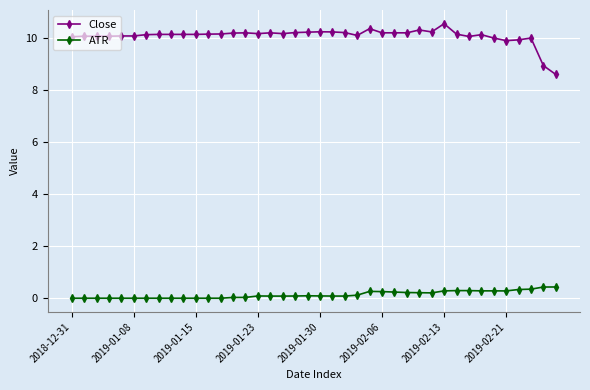

What is the greatest value displayed?

10.6